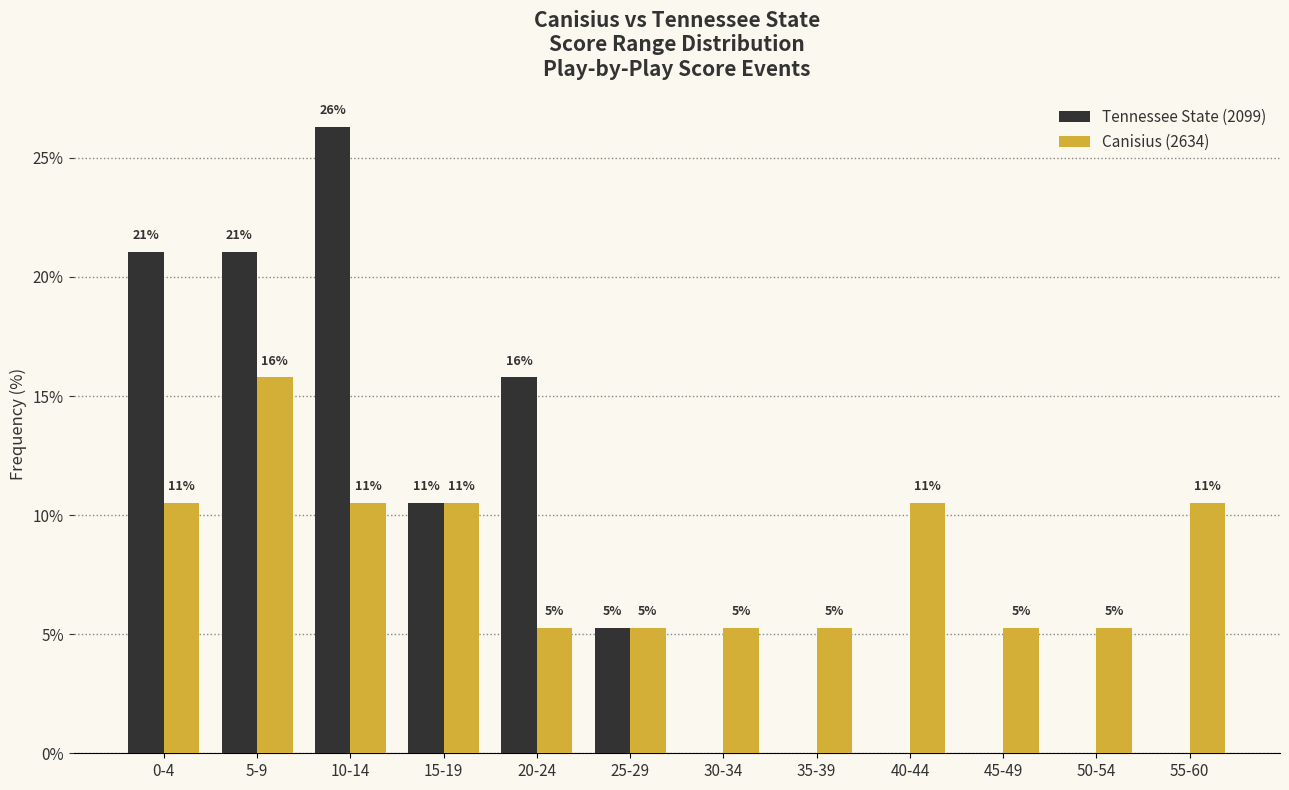

List the labels in order of Canisius (2634) value, smallest first.

20-24, 25-29, 30-34, 35-39, 45-49, 50-54, 0-4, 10-14, 15-19, 40-44, 55-60, 5-9